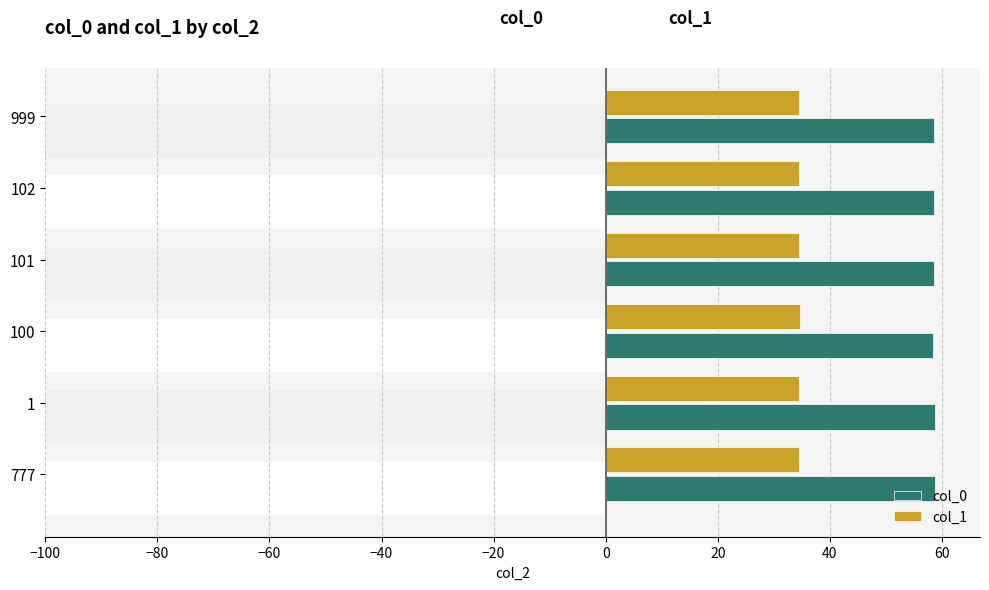

Is the value of col_0 at 777 greater than the value of col_1 at 102?

Yes